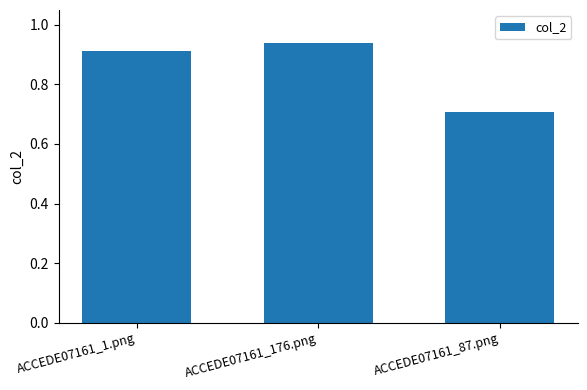

Rank the categories by value from highest to lowest.

ACCEDE07161_176.png, ACCEDE07161_1.png, ACCEDE07161_87.png